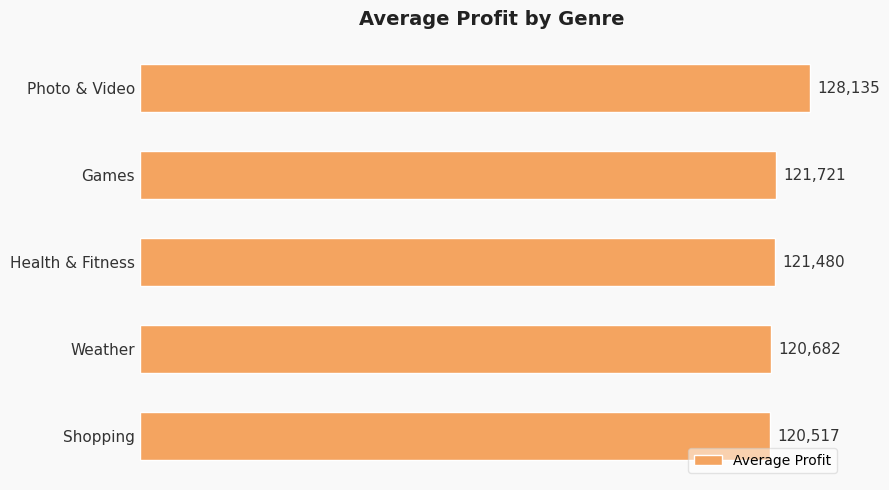

Reading top to bottom, what are all the values shown in this chart?

Photo & Video=128135	Games=121721	Health & Fitness=121480	Weather=120682	Shopping=120517